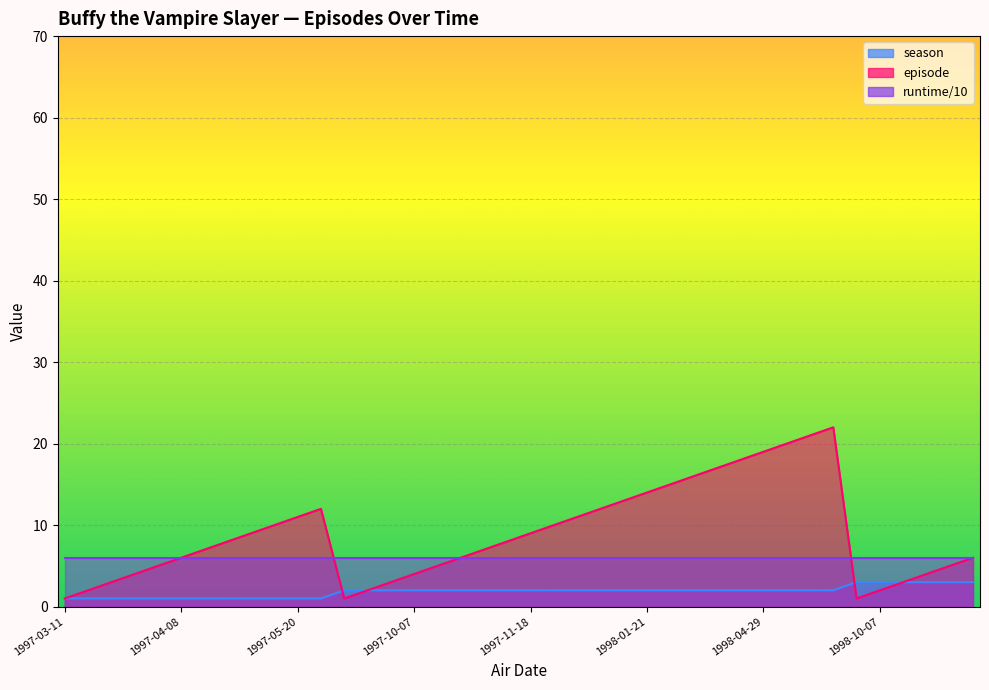

What is the sum of the season values at 1997-10-07 and 1997-04-08?

3